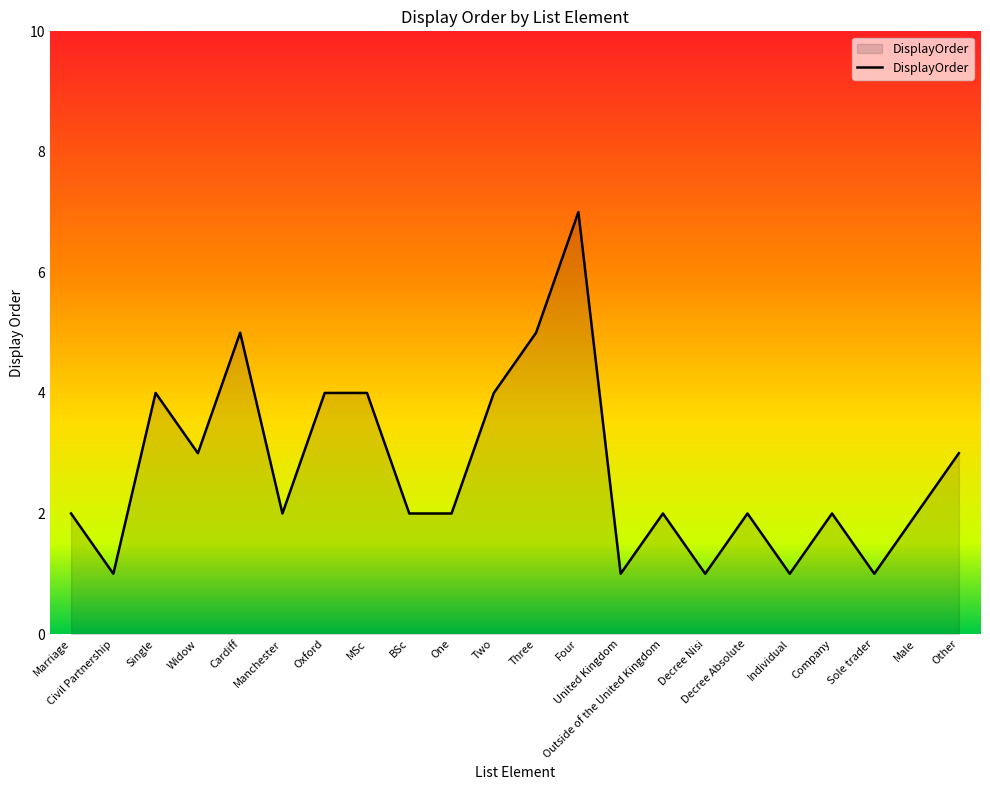

What position from the right is Other?

1